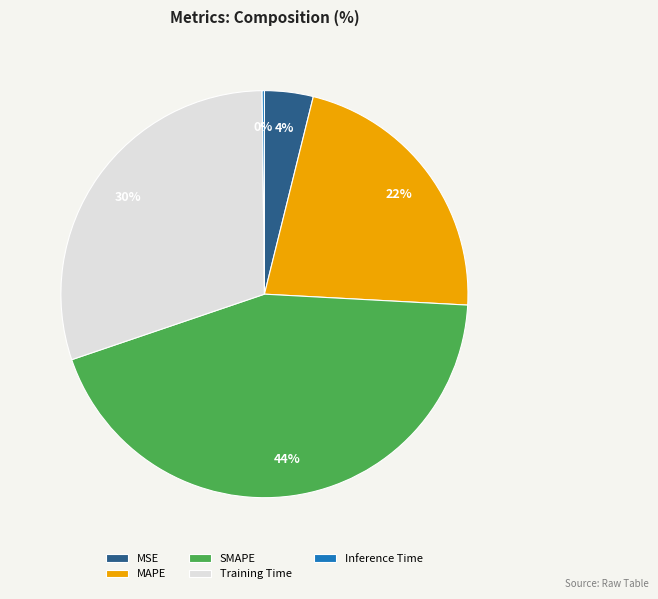

True or false: MSE accounts for 4% of the total.

True